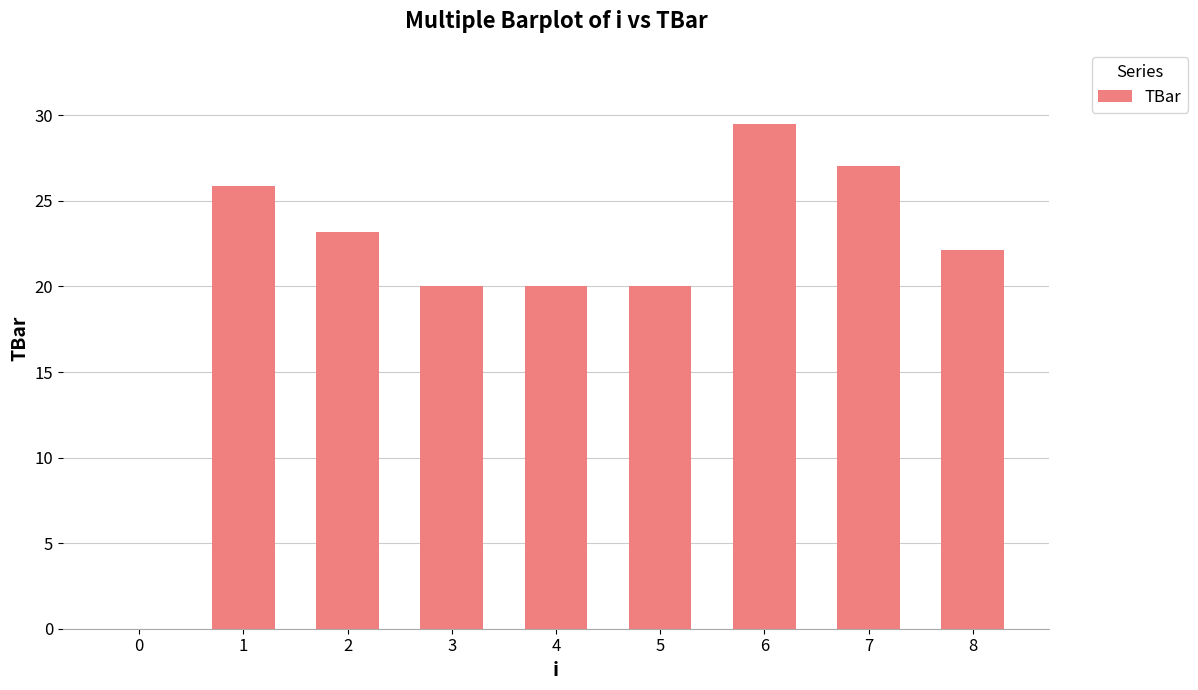

What is the change in value from 0 to 3?

+20.0